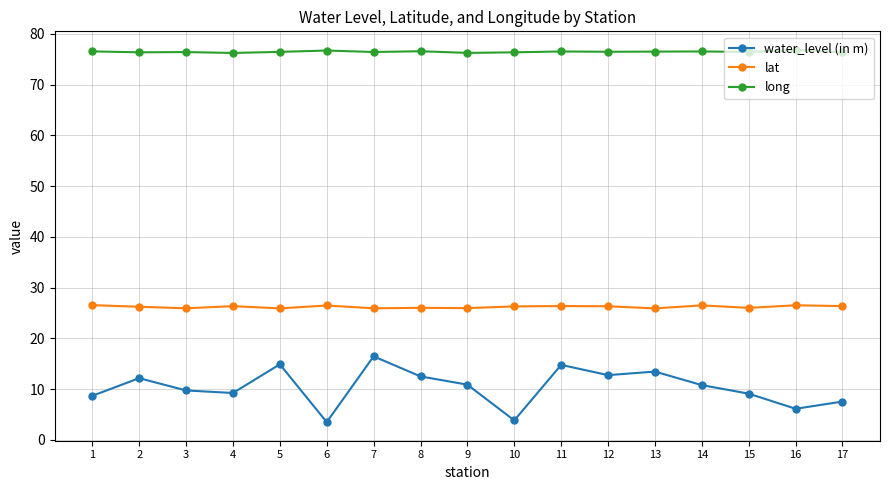

Rank the series by their maximum value, from highest to lowest.

long, lat, water_level (in m)